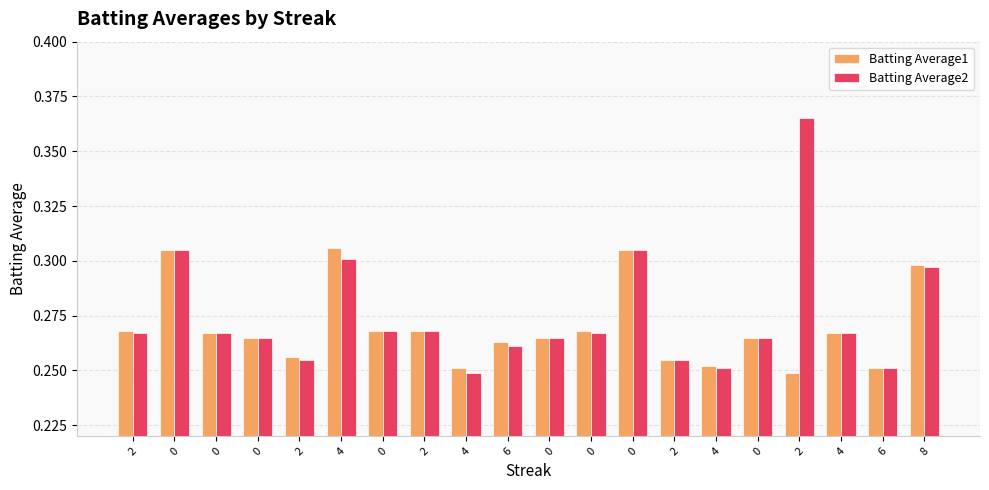

At which category does the chart reach its peak across all series?

2